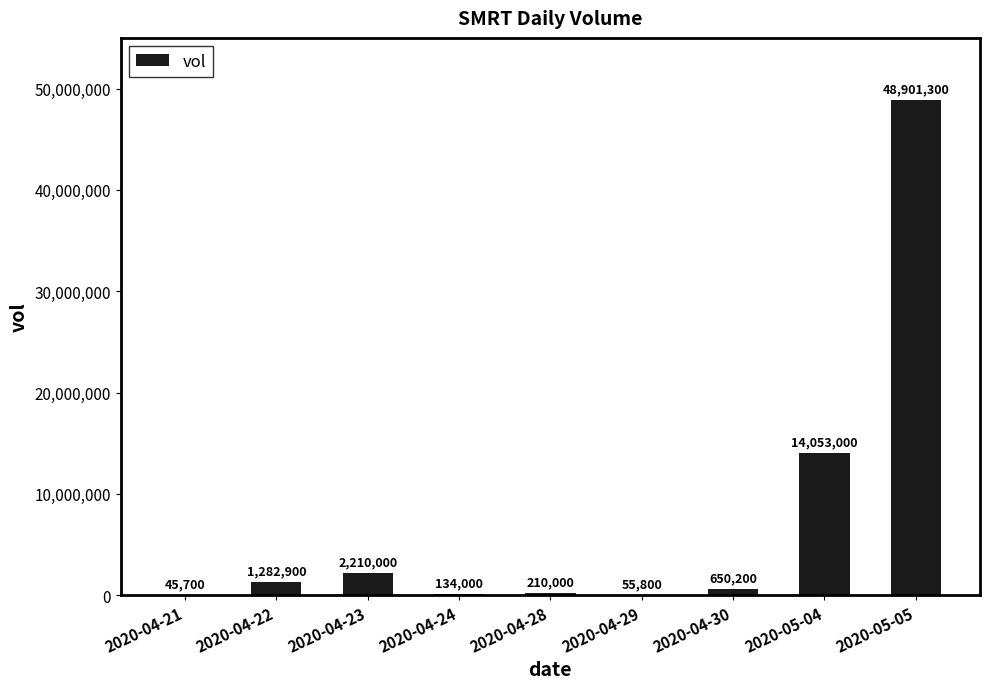

What is the maximum value shown in the chart?

48901300